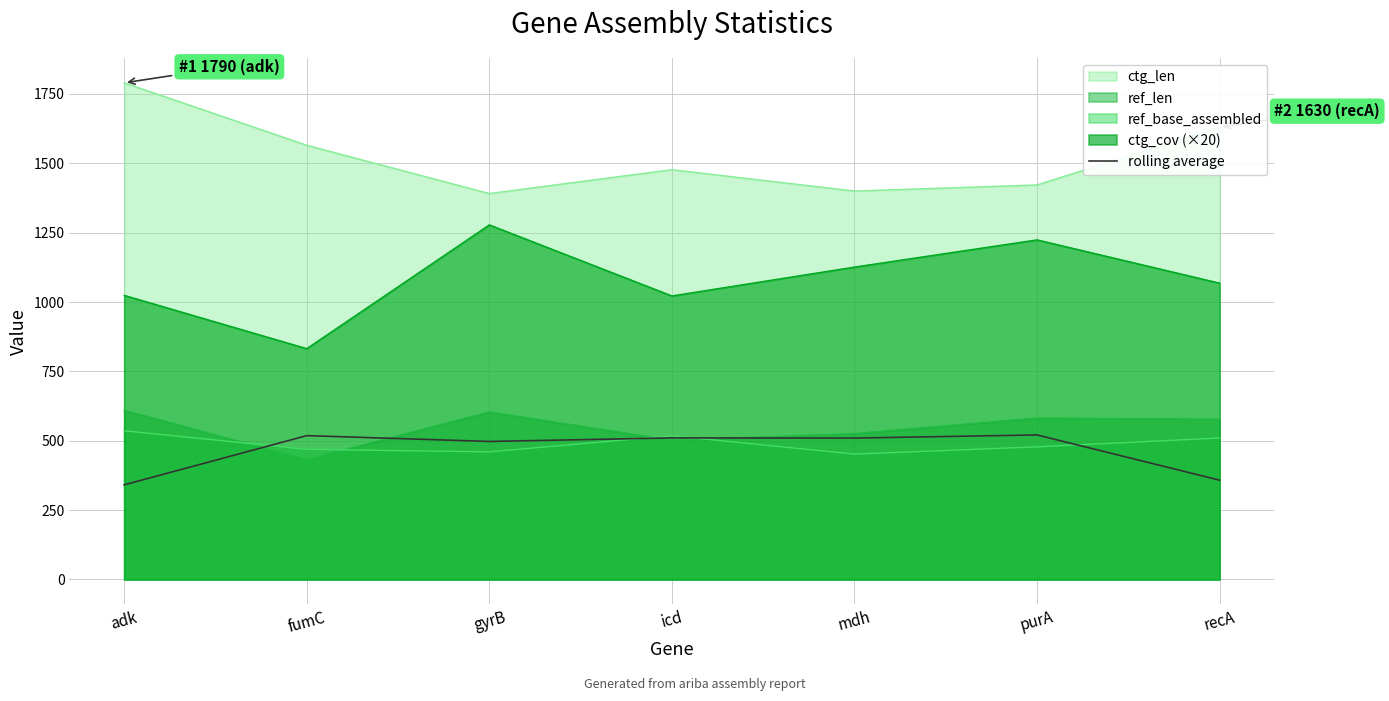

List the labels in order of value, largest first.

purA, fumC, icd, mdh, gyrB, recA, adk